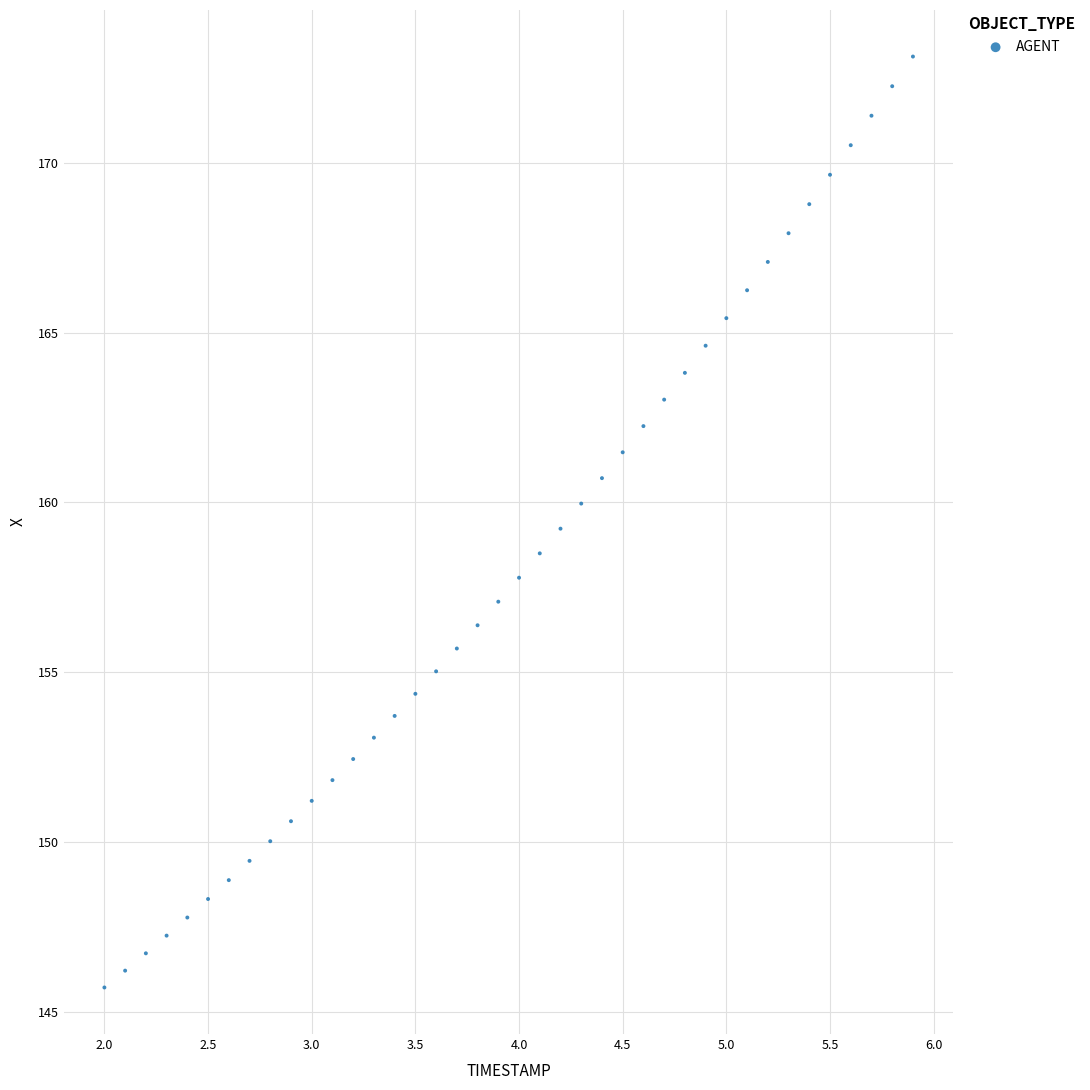

What is the range of Y values (max minus min)?

27.4